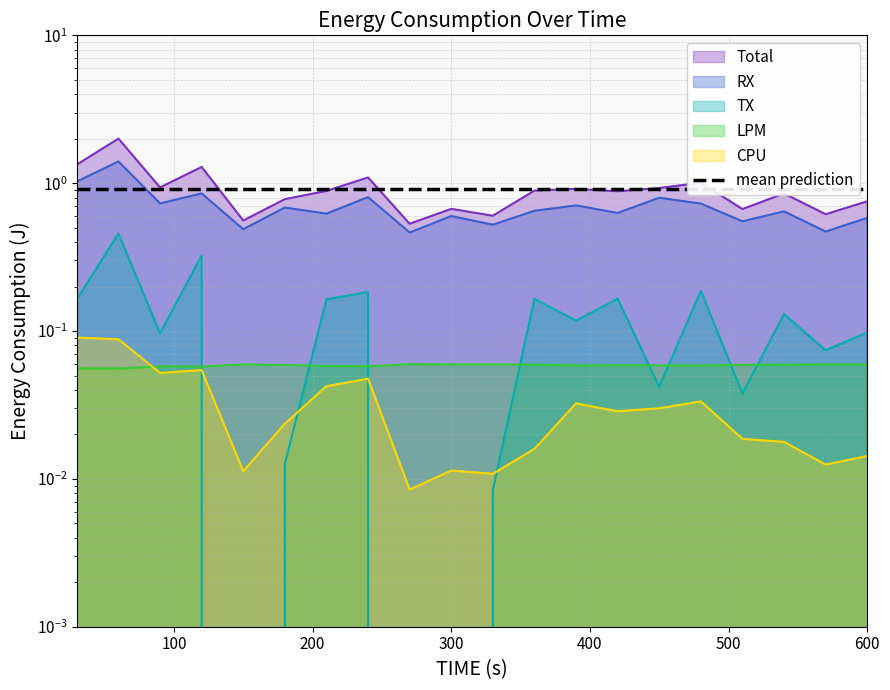

What is the difference between the second highest and minimum values in the RX series?

0.6